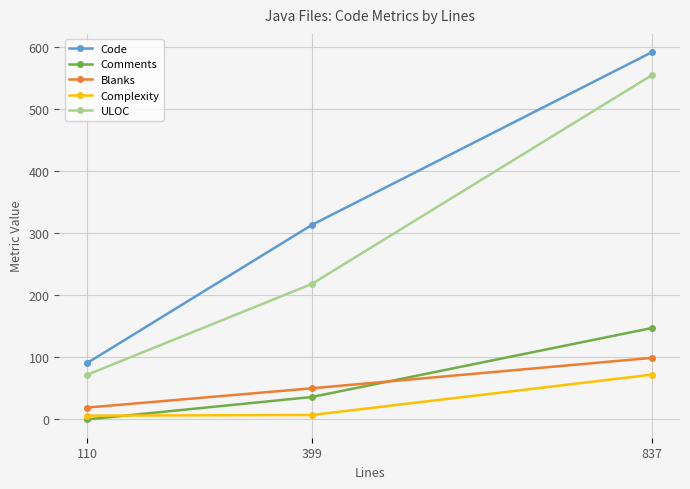

Is this an area chart (filled region under the line)?

No